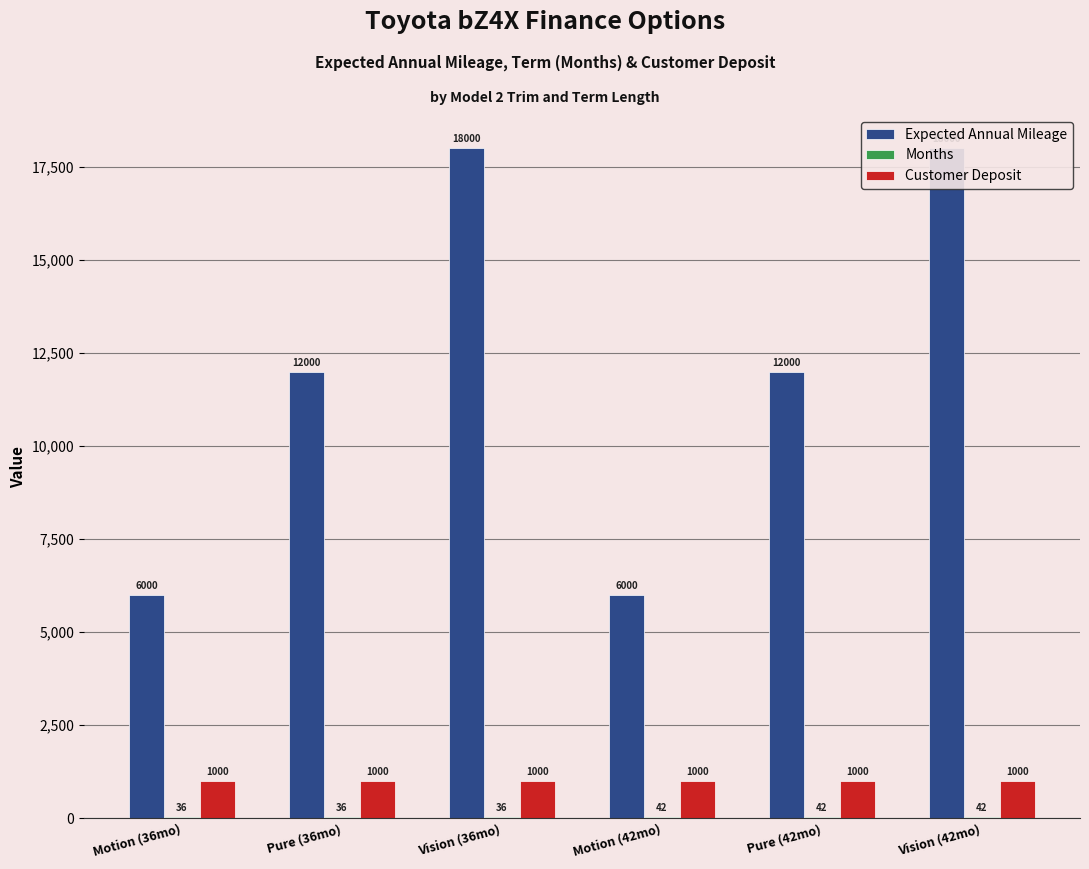

Rank the categories by Expected Annual Mileage value from highest to lowest.

Vision (36mo), Vision (42mo), Pure (36mo), Pure (42mo), Motion (36mo), Motion (42mo)